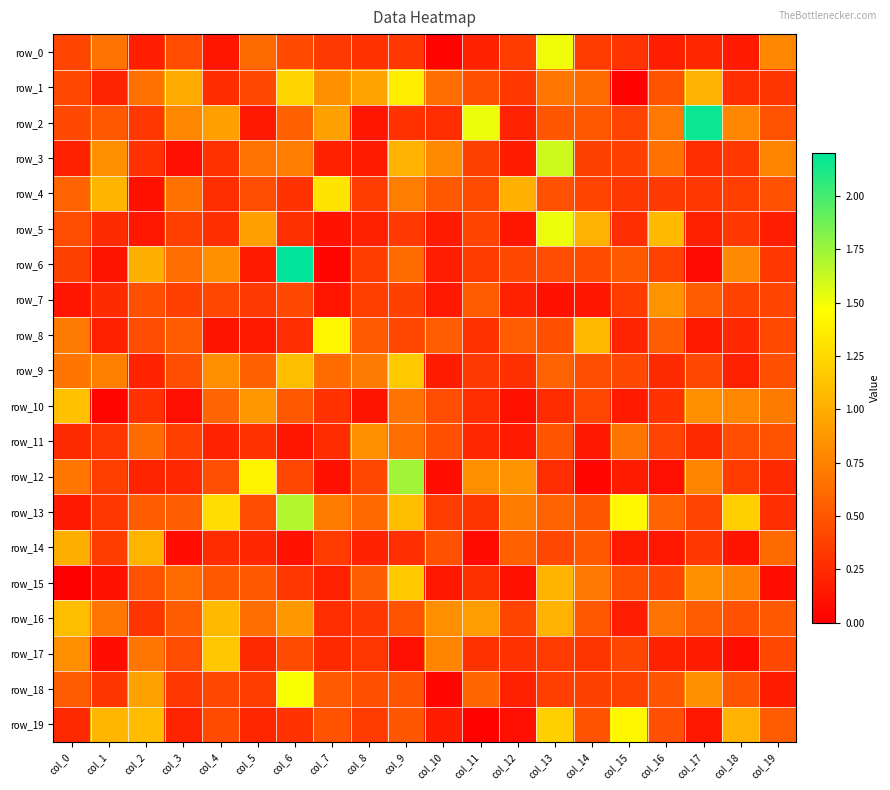

At which category does the chart reach its peak across all series?

col_6